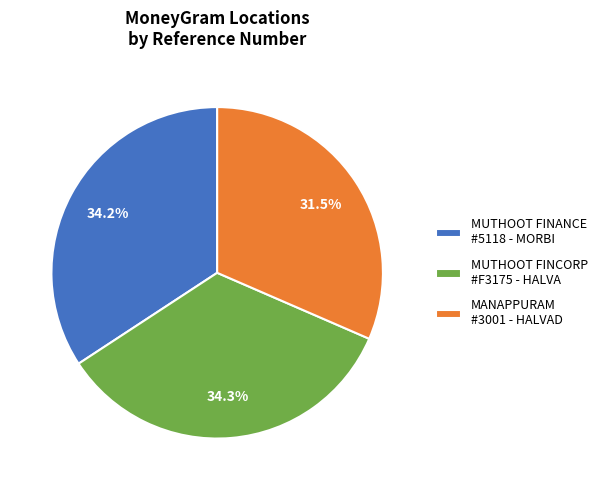

Which has a higher value, MUTHOOT FINANCE #5118 - MORBI or MANAPPURAM #3001 - HALVAD?

MUTHOOT FINANCE #5118 - MORBI